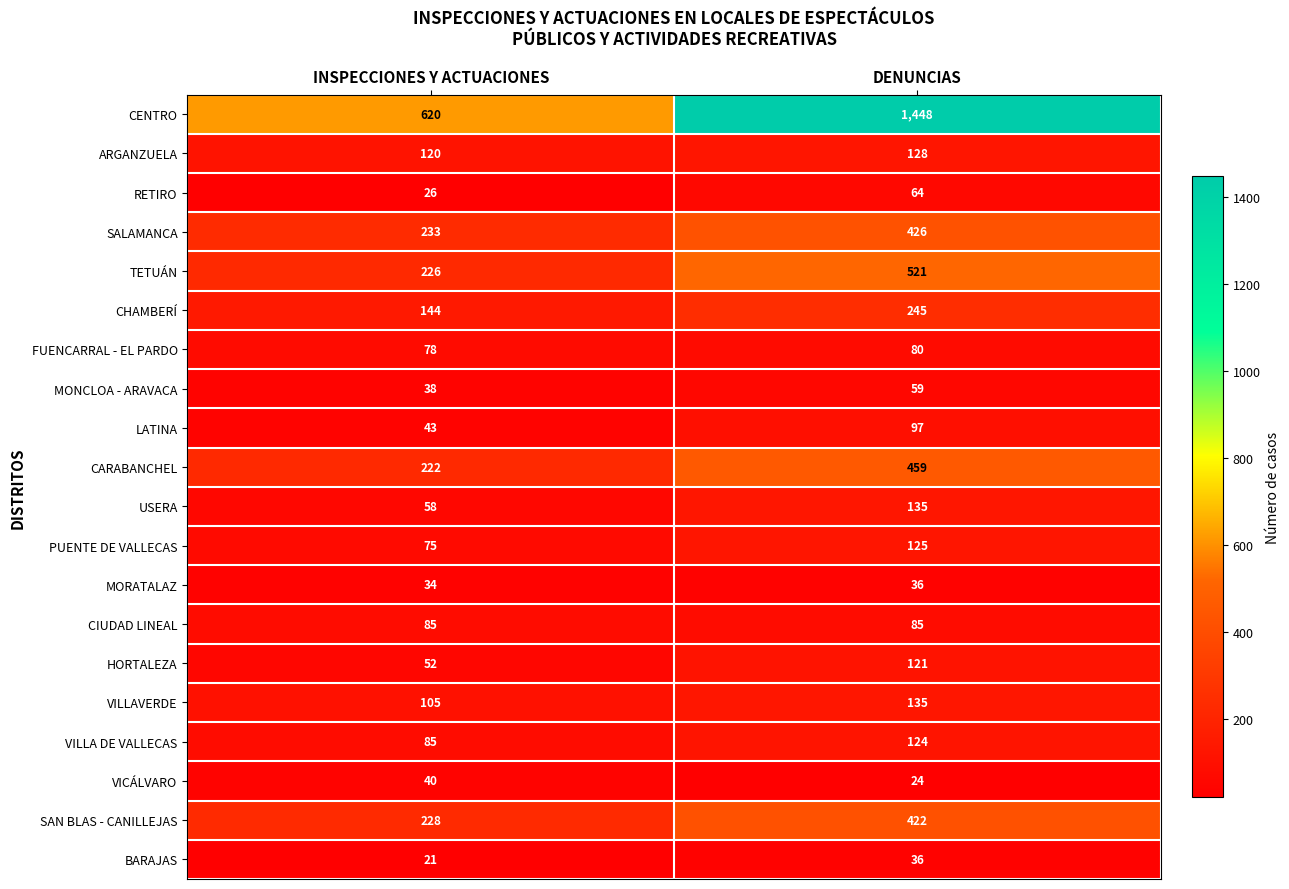

Which series has the largest range (max minus min)?

CENTRO